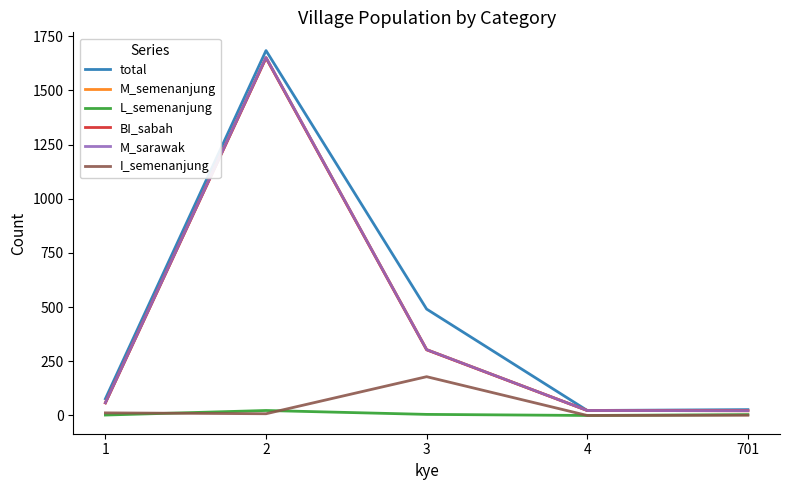

What is the greatest value displayed?

1684